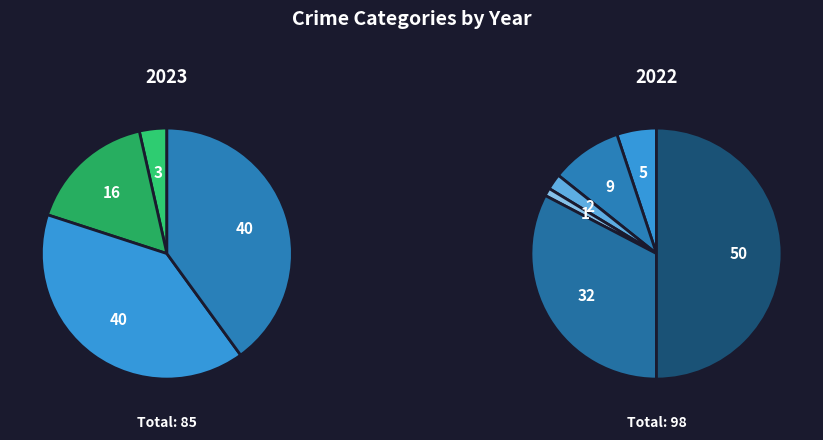

What is the difference between the highest and lowest values at Robbery?

2